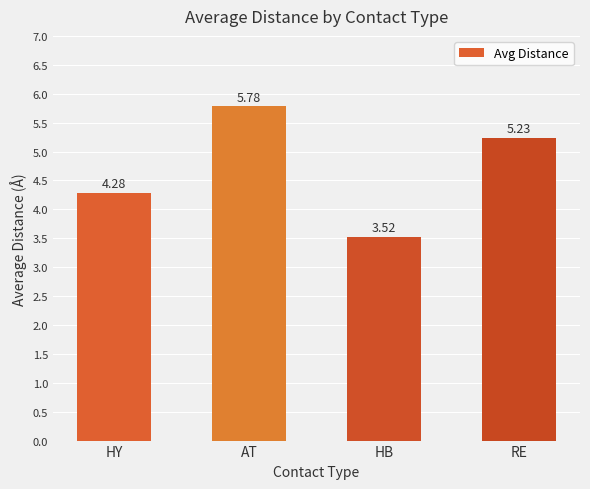

List the labels in order of value, smallest first.

HB, HY, RE, AT